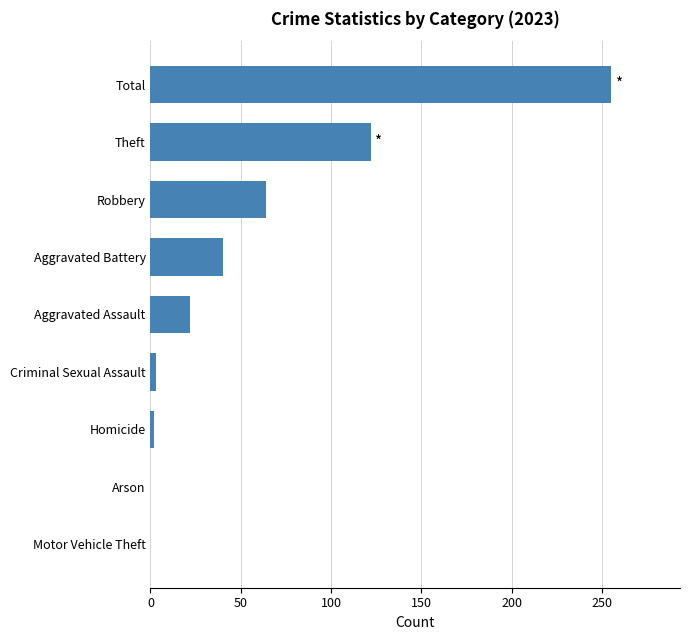

The chart shows a value of 194 at Theft. True or false?

False